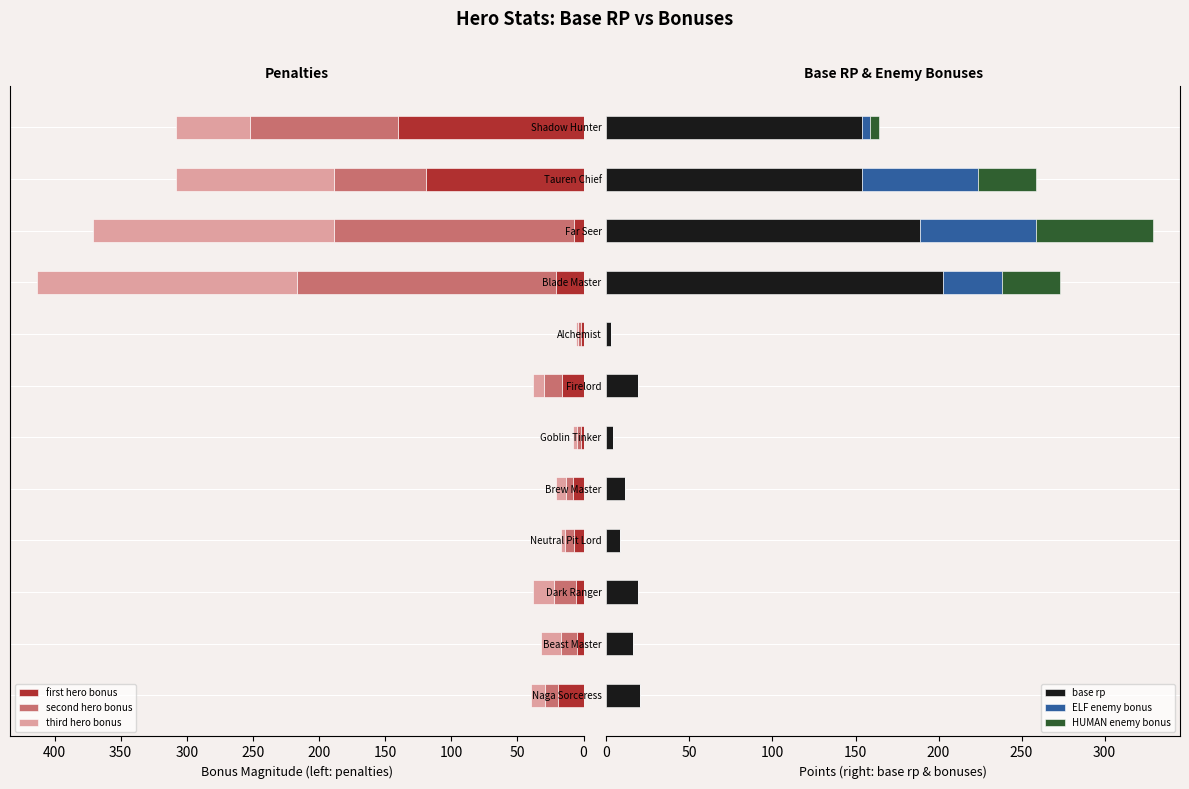

Reading left to right, transcribe all the data shown in this chart.

first hero bonus: 19	5	6	7	8	2	16	2	21	7	119	140
second hero bonus: 10	12	16	7	5	3	14	2	196	182	70	112
third hero bonus: 11	15	16	3	8	3	8	2	196	182	119	56
base rp: 20	16	19	8	11	4	19	3	203	189	154	154
ELF enemy bonus: 0	0	0	0	0	0	0	0	35	70	70	5
HUMAN enemy bonus: 0	0	0	0	0	0	0	0	35	70	35	5